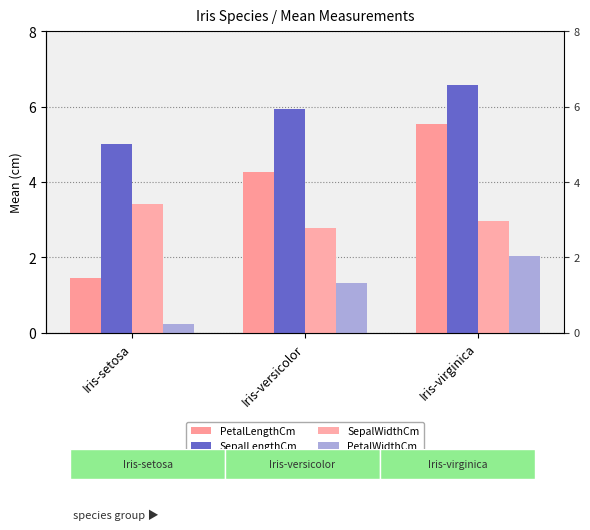

At which category is the sum across all series the highest?

Iris-virginica